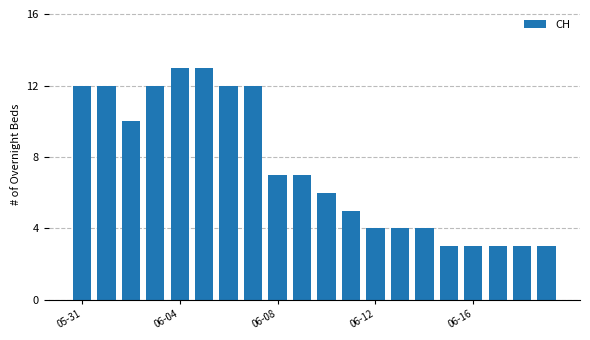

What is the smallest value displayed?

3